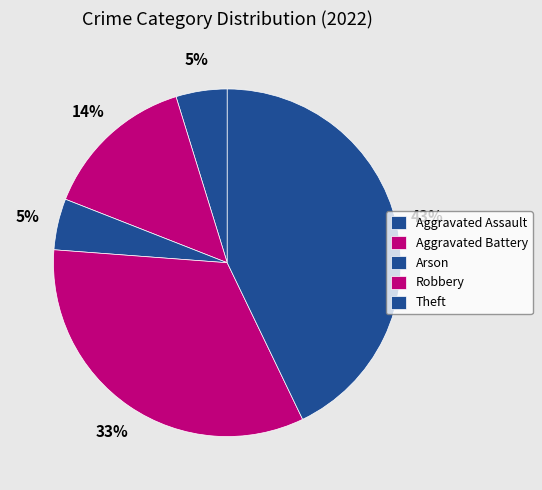

How many slices are in this pie chart?

5